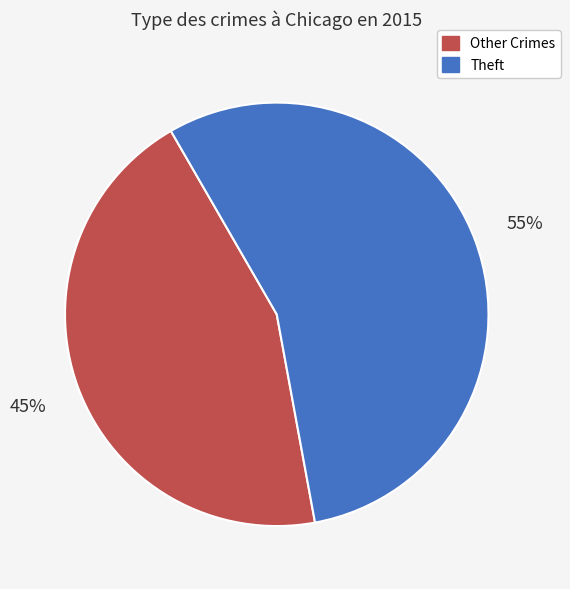

Does any single category account for the majority?

Yes